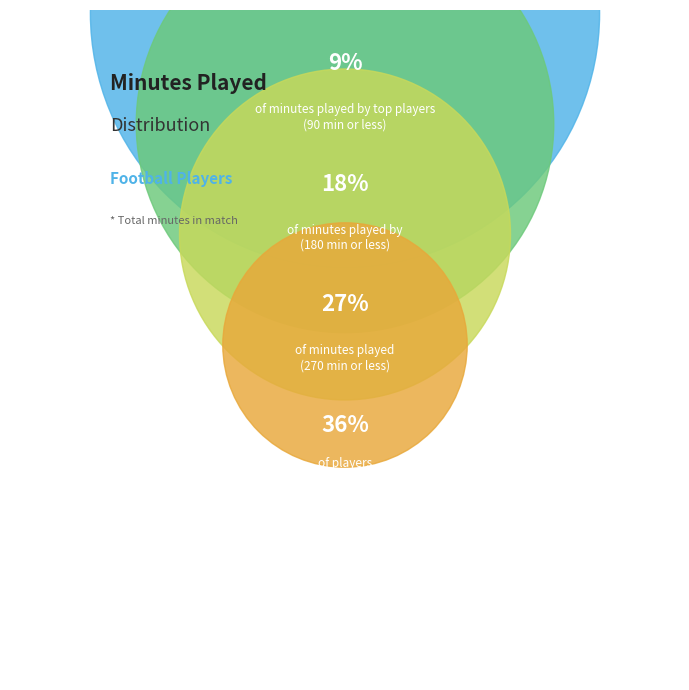

The Cristiano Biraghi slice represents 21% of the pie. True or false?

False